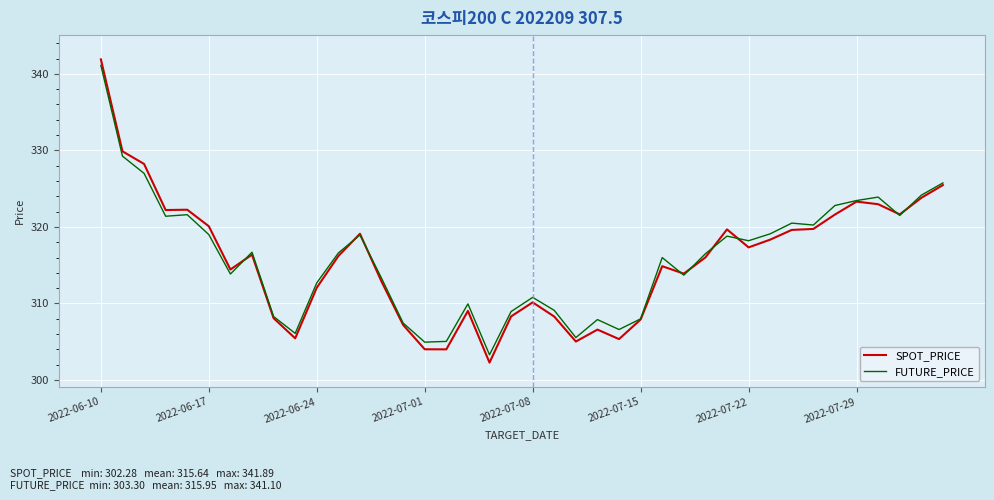

What is the greatest value displayed?

341.9